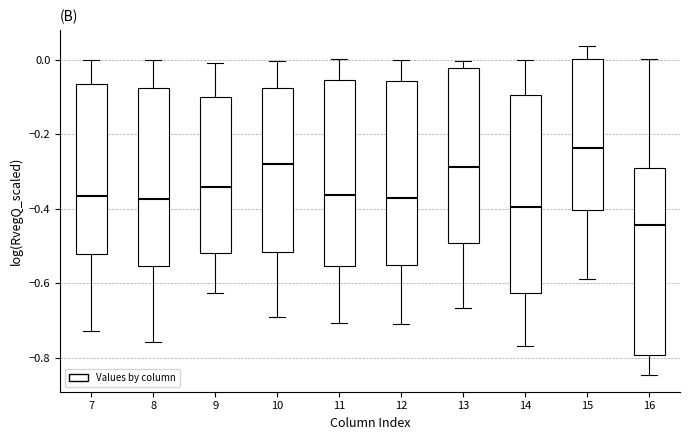

Reading left to right, transcribe this box plot: for each box, give where its median line is, the range the box spans, and where its two whiskers end, as read against the y-axis. The values are not printed on the chart, so give them approximately, as read against the axis.

7: median -0.36, box -0.52 to -0.06, whiskers -0.72 to 0.00
8: median -0.38, box -0.56 to -0.08, whiskers -0.76 to 0.00
9: median -0.34, box -0.52 to -0.10, whiskers -0.62 to 0.00
10: median -0.28, box -0.52 to -0.08, whiskers -0.70 to 0.00
11: median -0.36, box -0.56 to -0.06, whiskers -0.70 to 0.00
12: median -0.38, box -0.56 to -0.06, whiskers -0.70 to 0.00
13: median -0.28, box -0.50 to -0.02, whiskers -0.66 to 0.00
14: median -0.40, box -0.62 to -0.10, whiskers -0.76 to 0.00
15: median -0.24, box -0.40 to 0.00, whiskers -0.58 to 0.04
16: median -0.44, box -0.80 to -0.30, whiskers -0.84 to 0.00